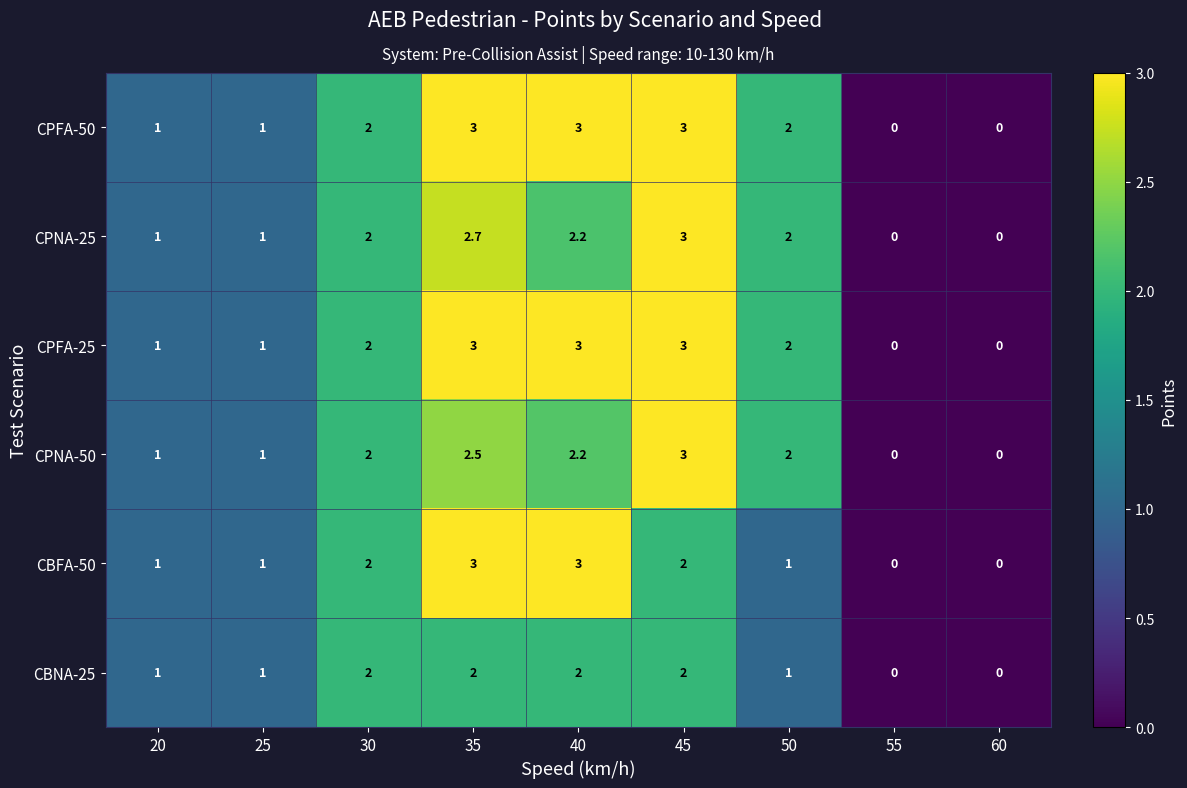

How many CPFA-25 values are between 1 and 3?

7